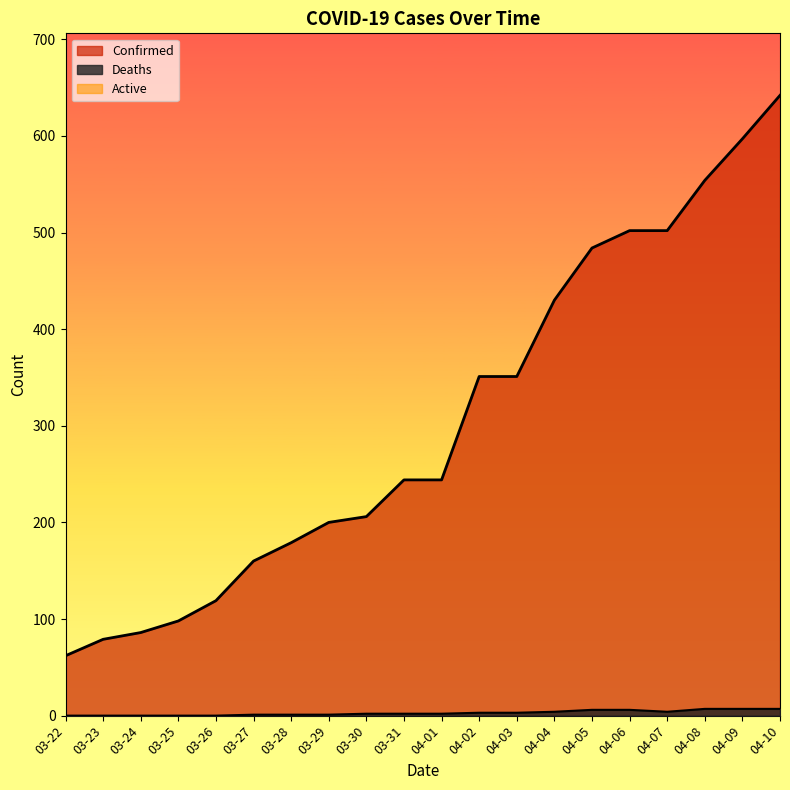

What is the difference between the maximum and minimum values in the Deaths series?

7